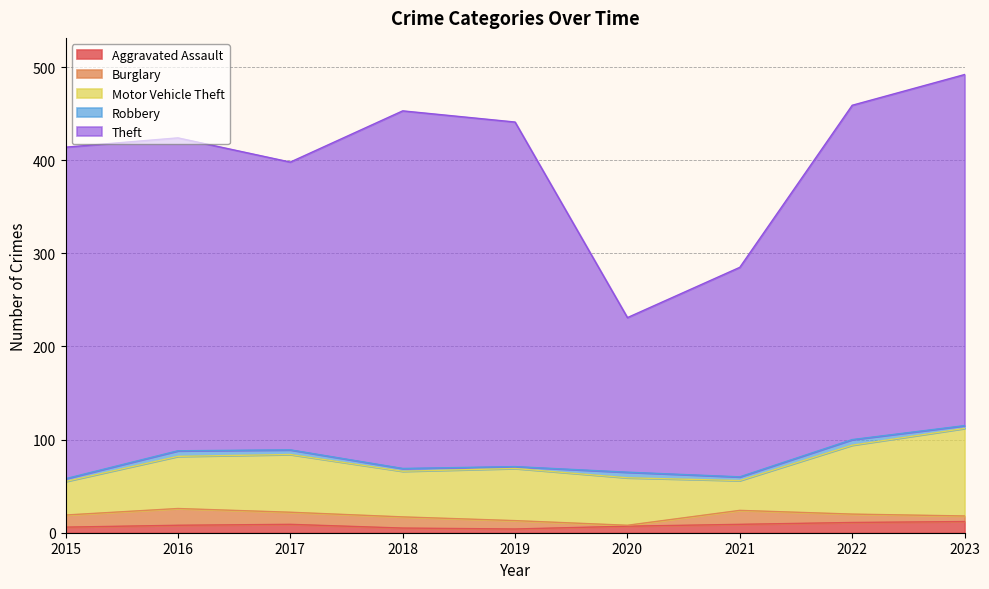

What are all the series names shown in the legend?

Aggravated Assault, Burglary, Motor Vehicle Theft, Robbery, Theft